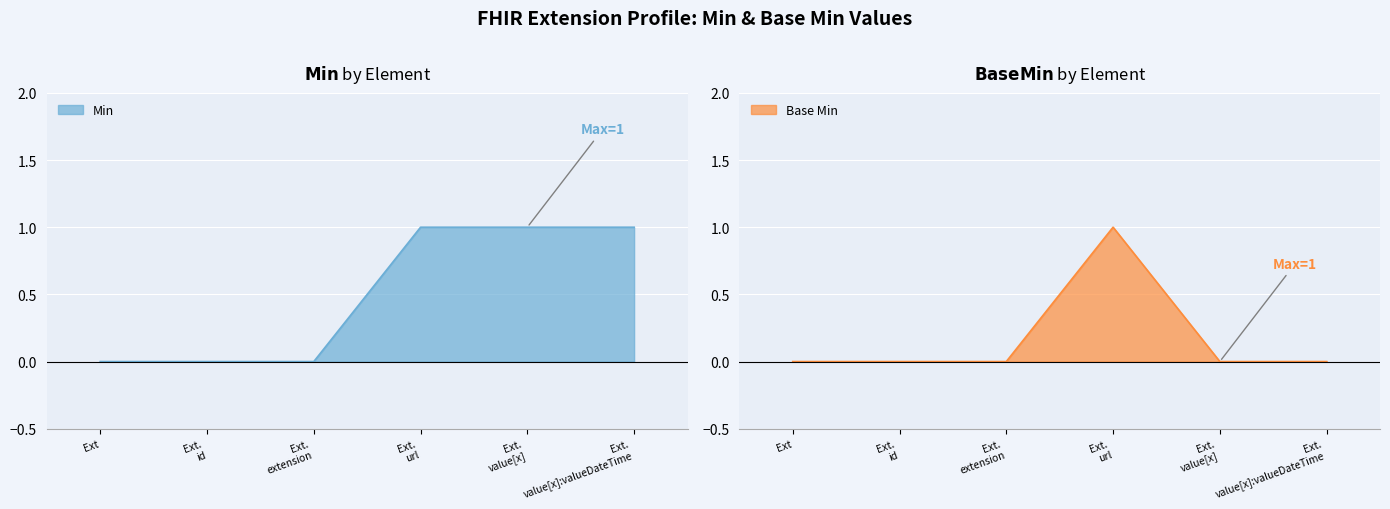

True or false: Min has more than 2 points higher than both neighbors.

False